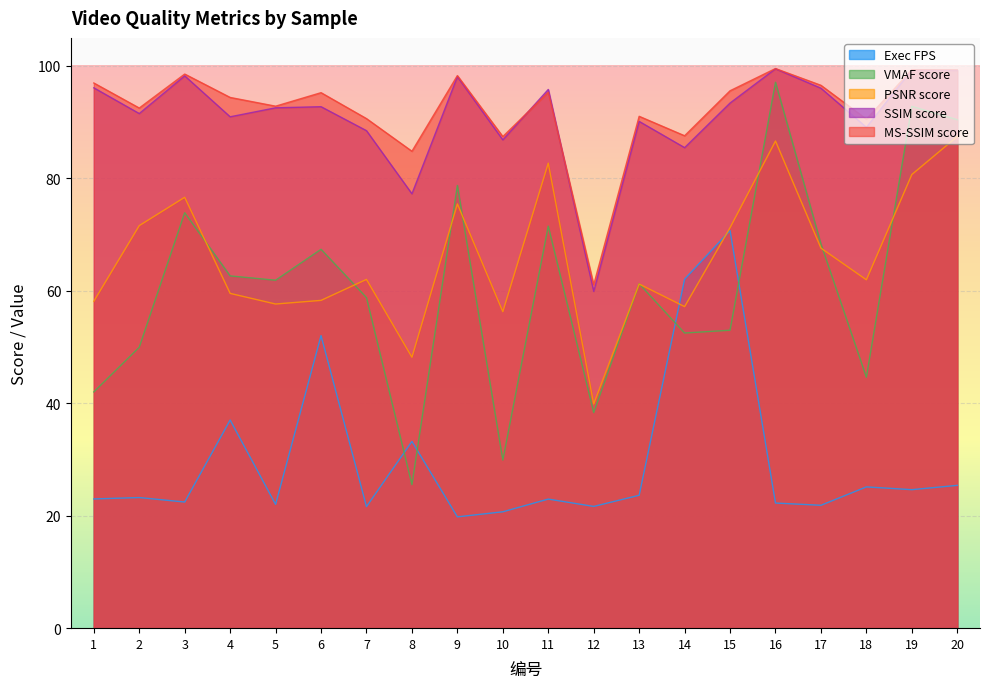

What is the difference between the PSNR score values at 3 and 15?

5.4